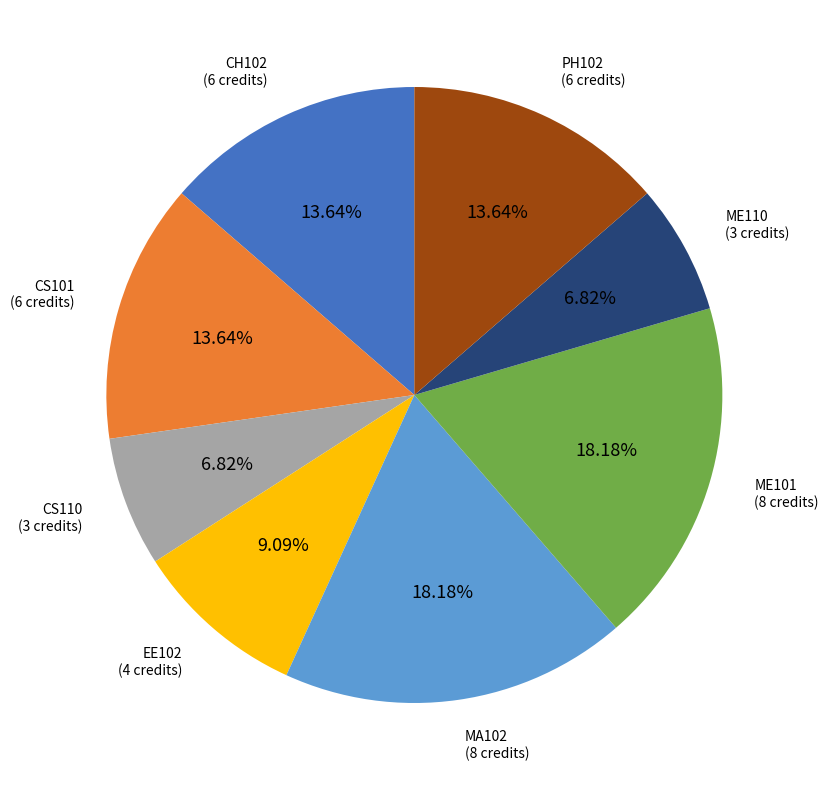

Is there a majority slice in this chart?

No